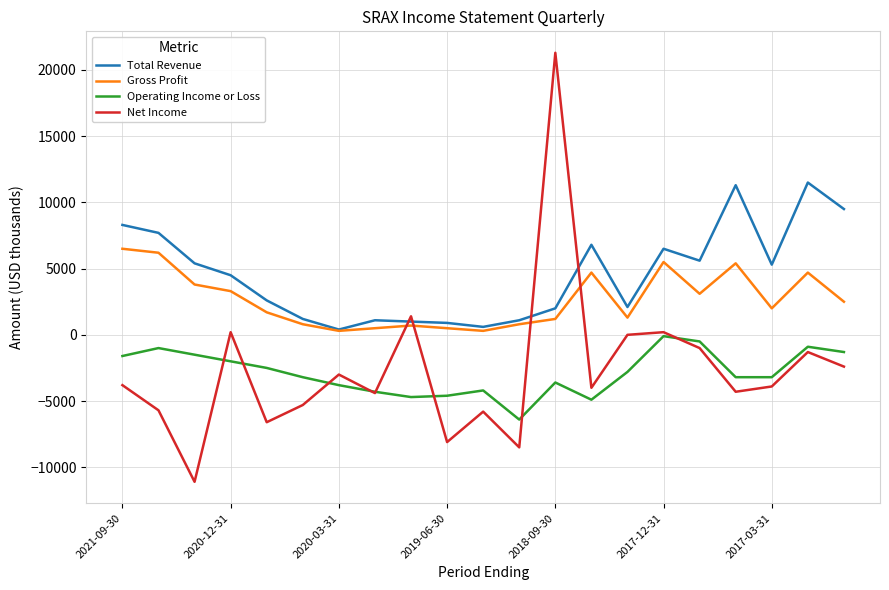

What is the minimum value shown in the chart?

-11100